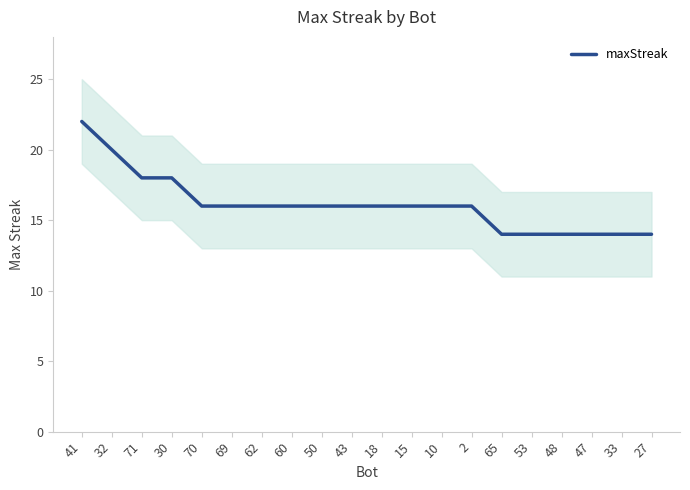

What is the average value?

16